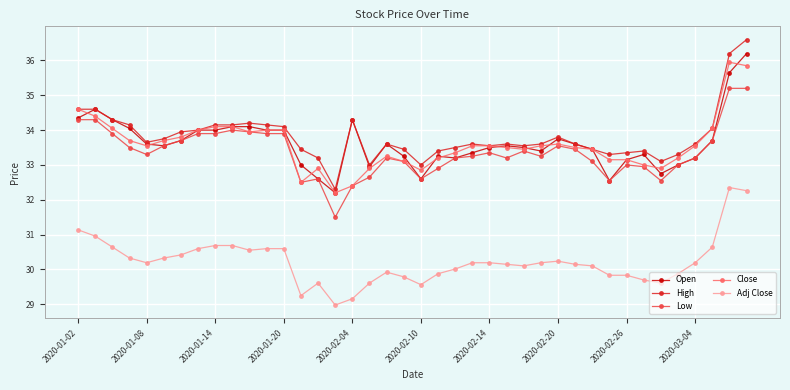

What is the difference between the maximum and minimum values in the High series?

4.3